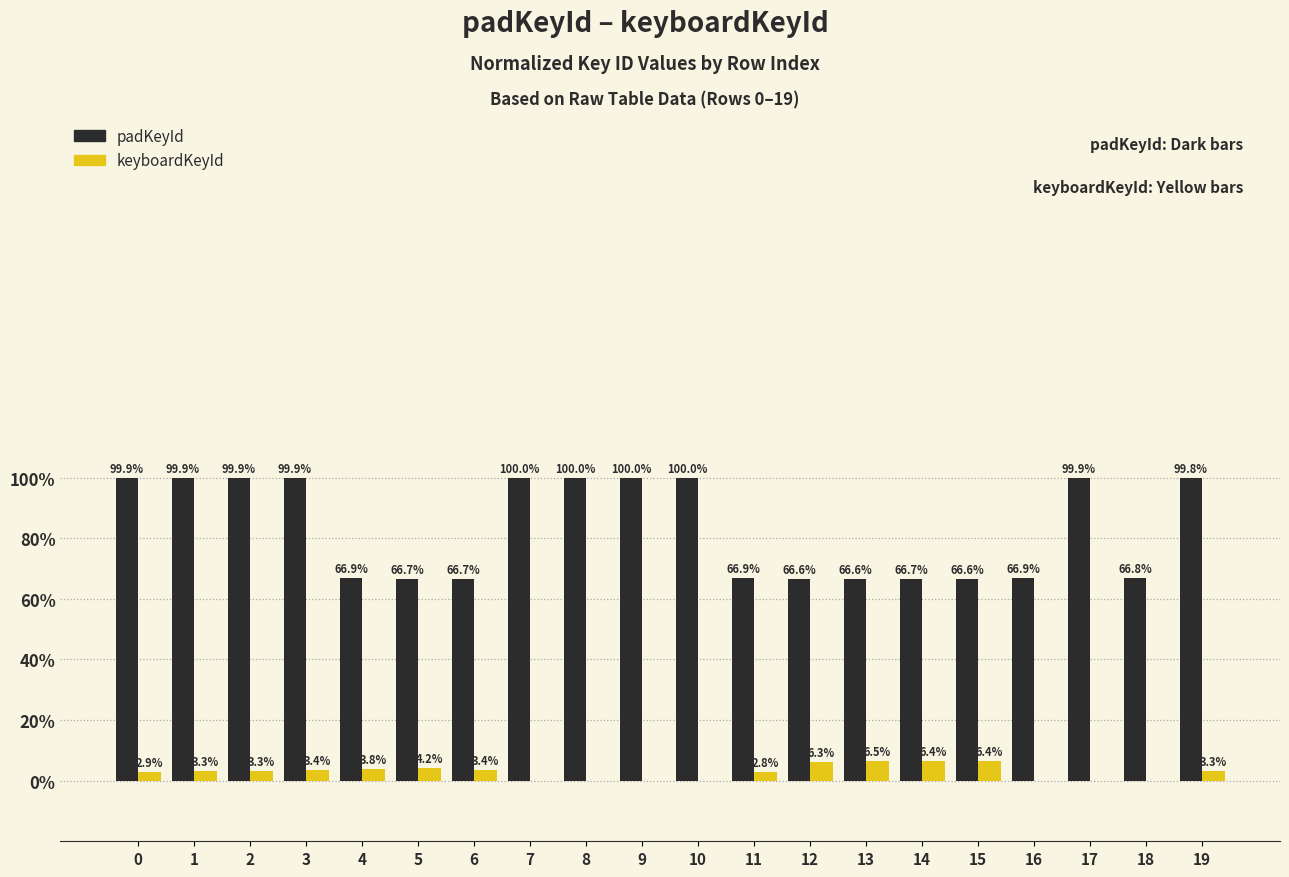

Between 8 and 13, which series saw the biggest shift?

padKeyId